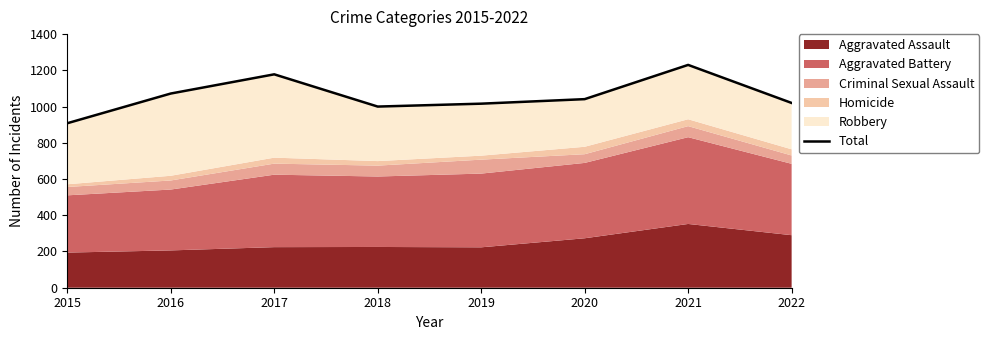

At which label does the data first exceed 1041?

2016